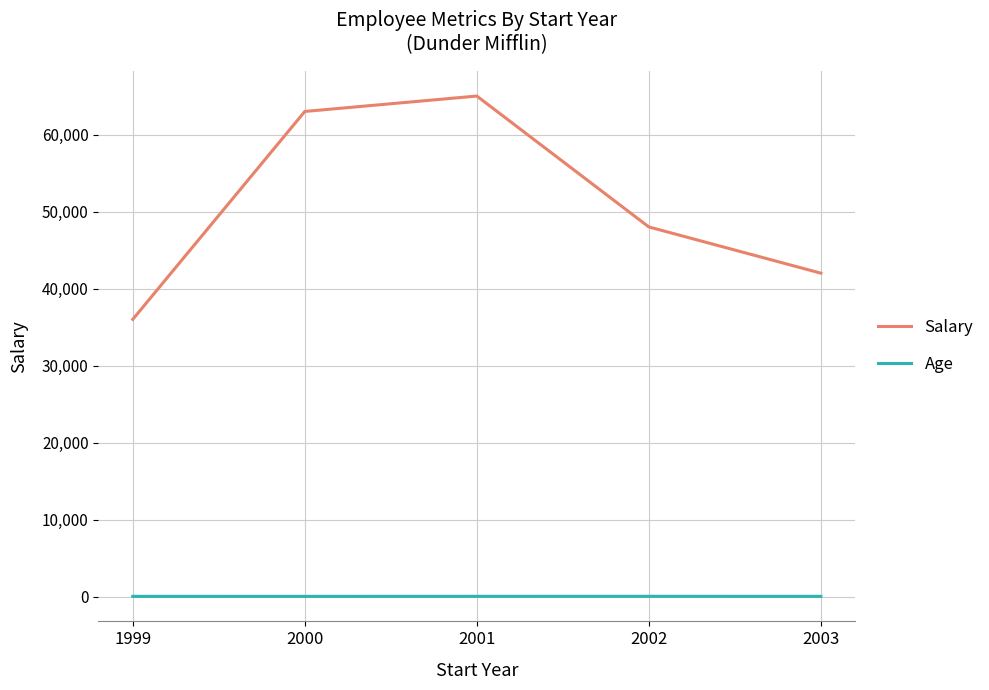

In Age, how many points are lower than both neighbors (excluding endpoints)?

1